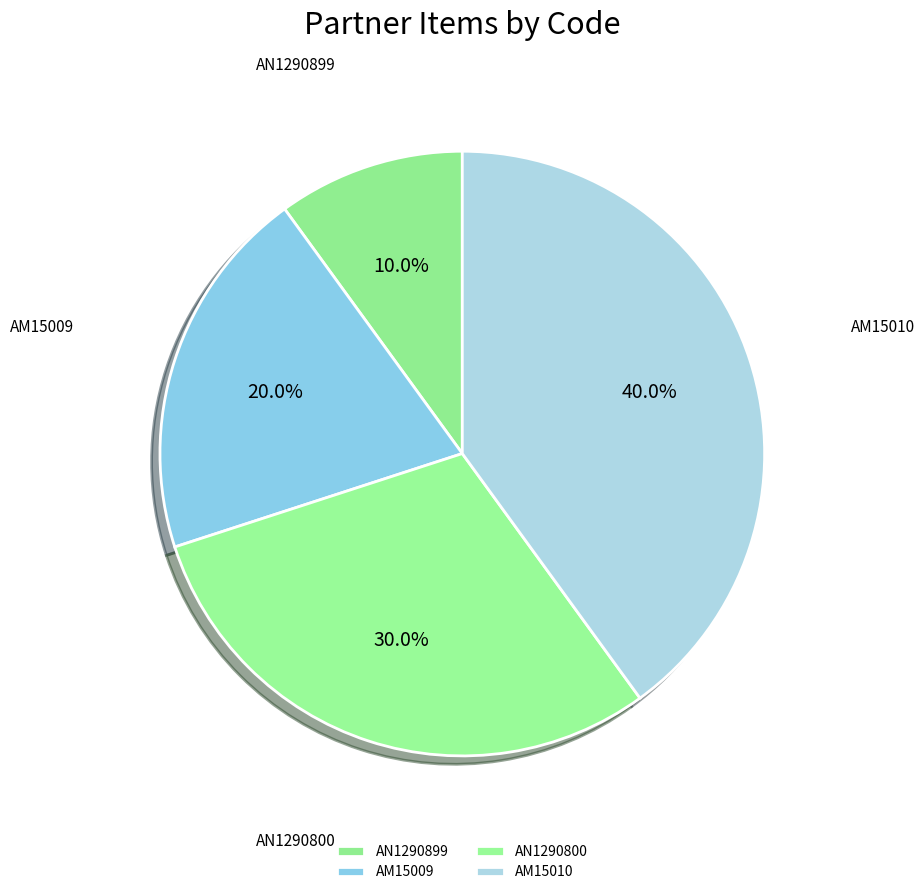

To the nearest percent, what percentage of the pie is AM15010?

40%